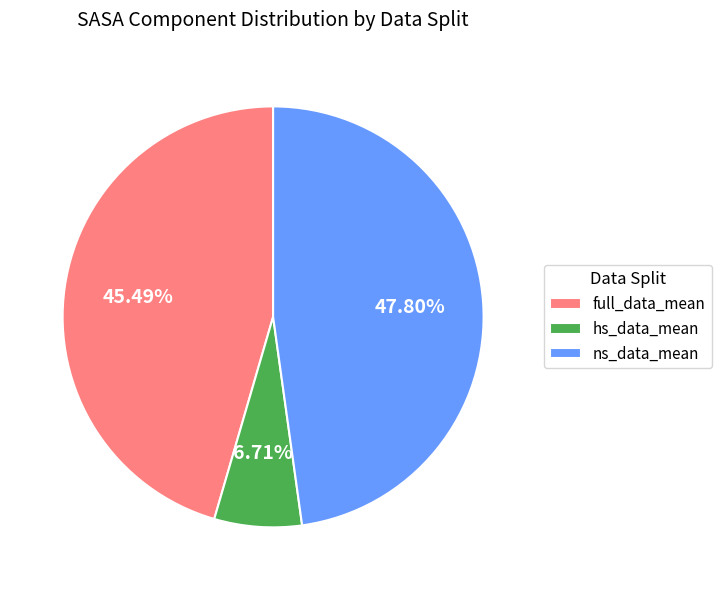

The ns_data_mean slice represents 34% of the pie. True or false?

False